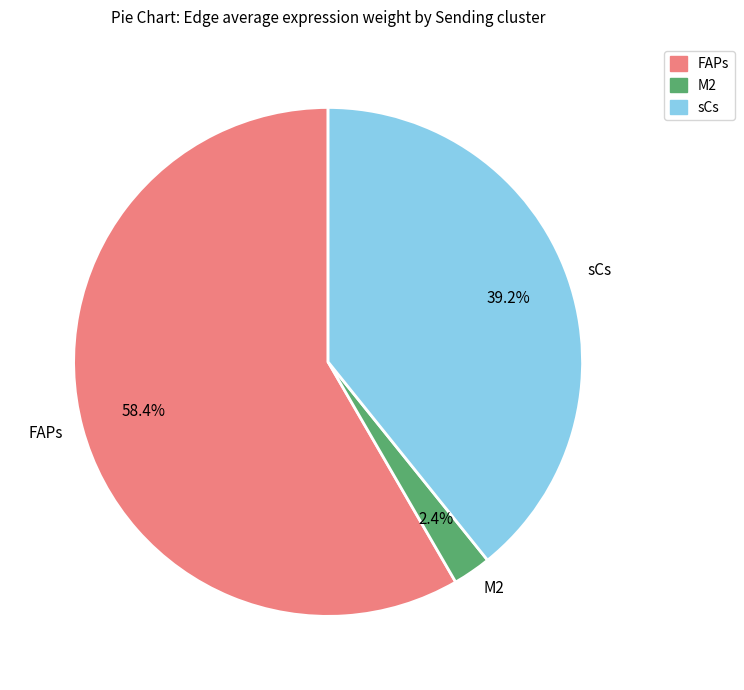

To the nearest percent, what is the combined percentage of FAPs and M2?

61%